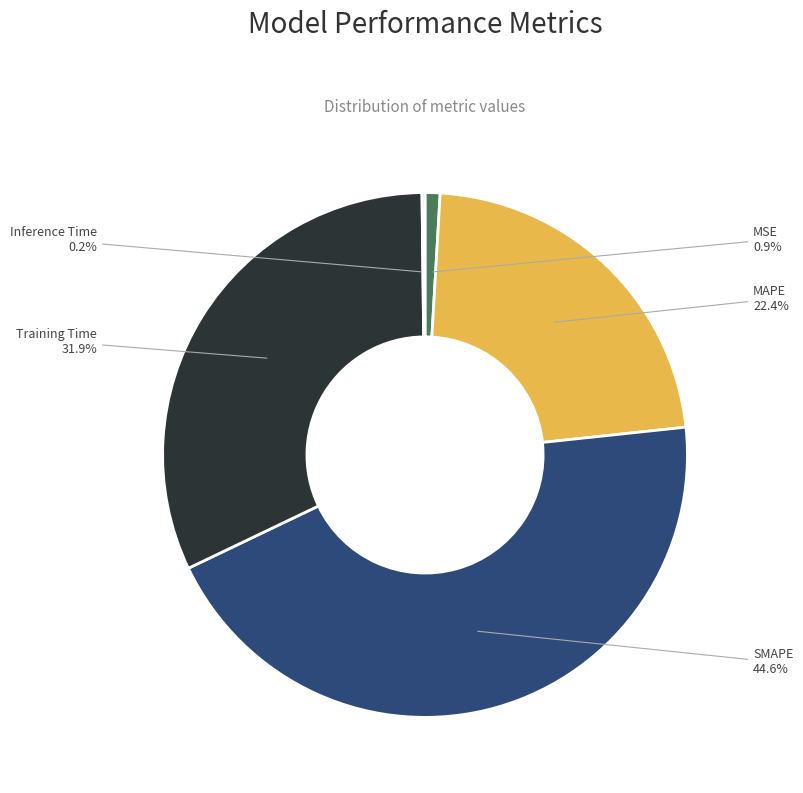

Which has a higher value, SMAPE or Training Time?

SMAPE